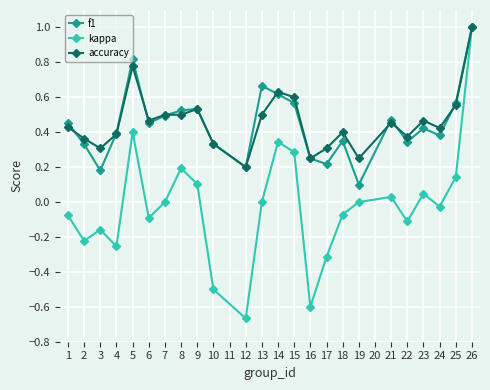

True or false: f1 has a value of 0.1 at 21.

False